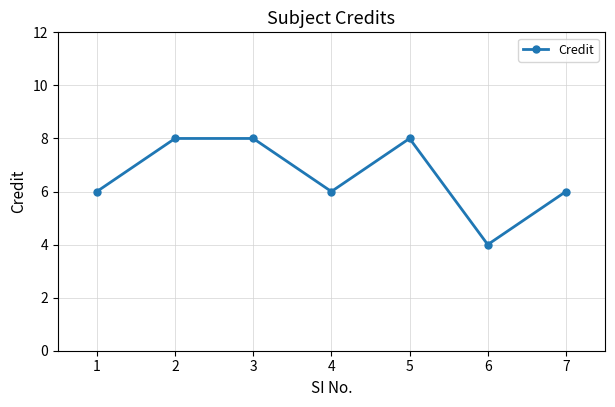

Where is the first local minimum?

4